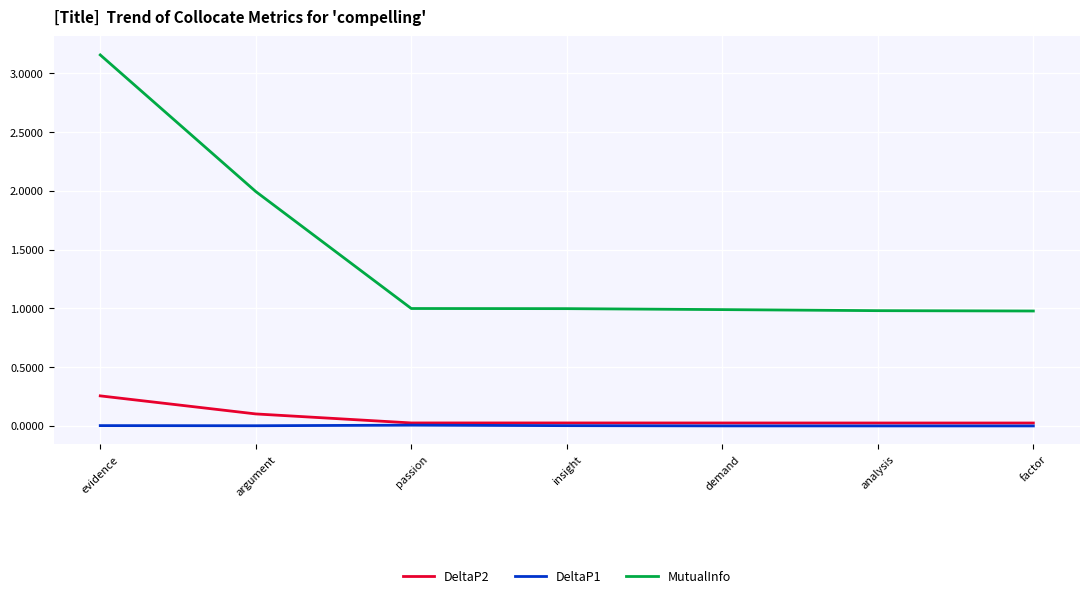

What is the average value of the DeltaP2 series?

0.1